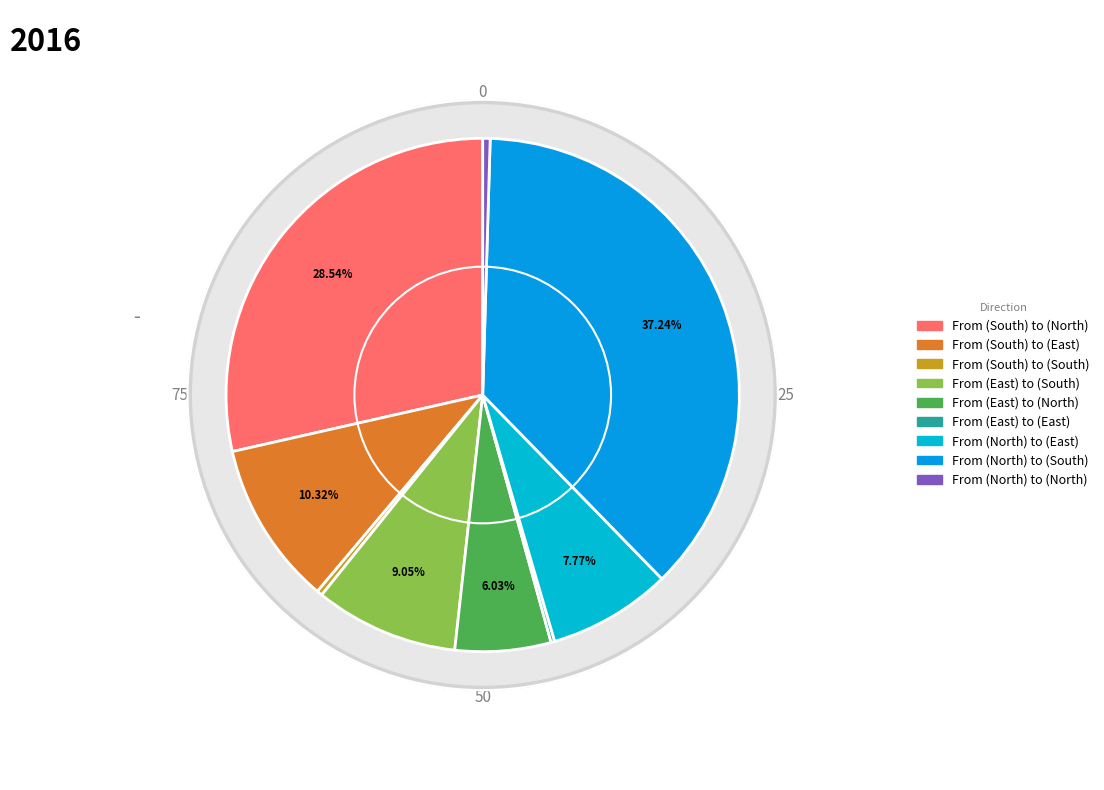

True or false: From (North) to (South) accounts for 37% of the total.

True